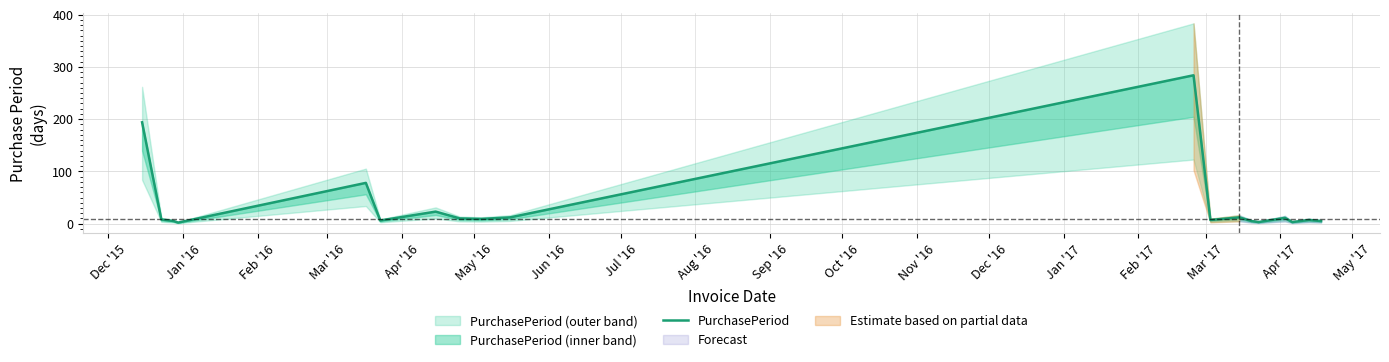

How many points are lower than both their immediate neighbors (excluding endpoints)?

6